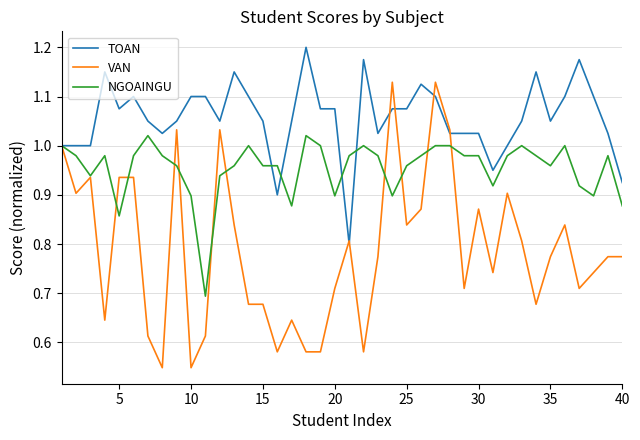

List the series in order of their peak value, lowest first.

NGOAINGU, VAN, TOAN